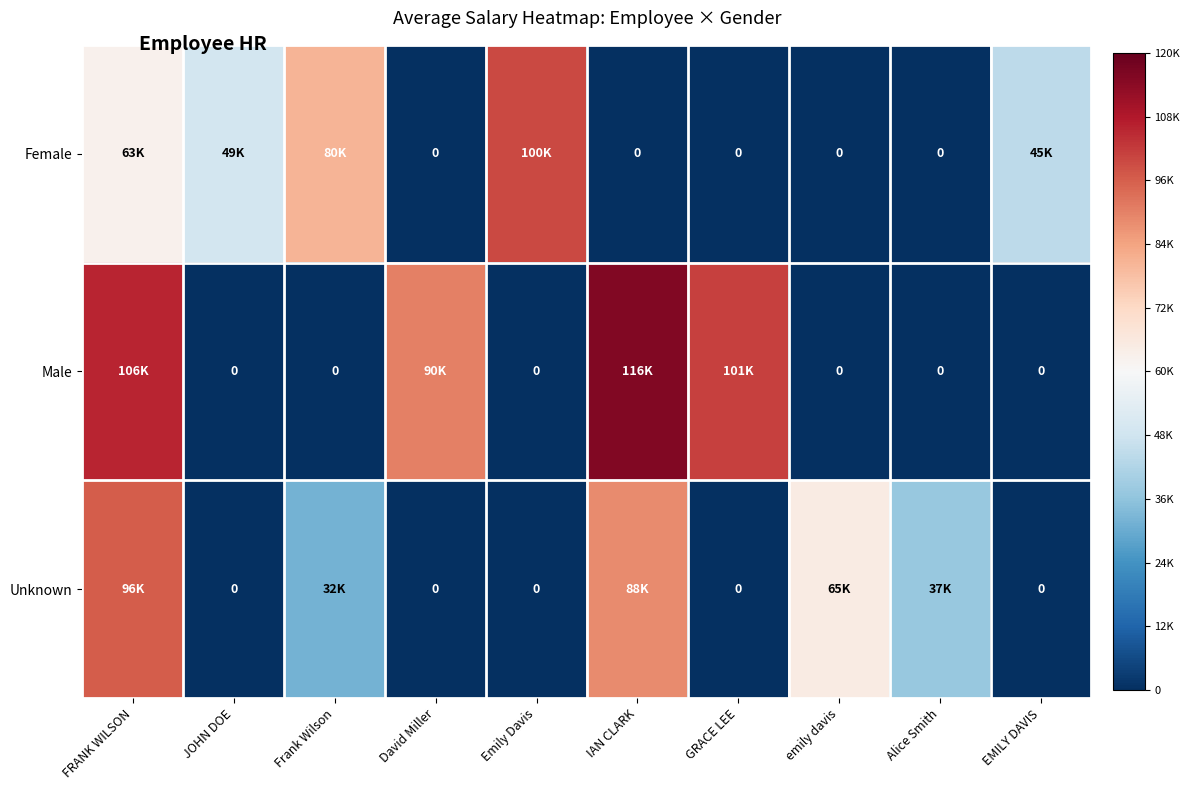

Rank the categories by Female value from lowest to highest.

David Miller, IAN CLARK, GRACE LEE, emily davis, Alice Smith, EMILY DAVIS, JOHN DOE, FRANK WILSON, Frank Wilson, Emily Davis